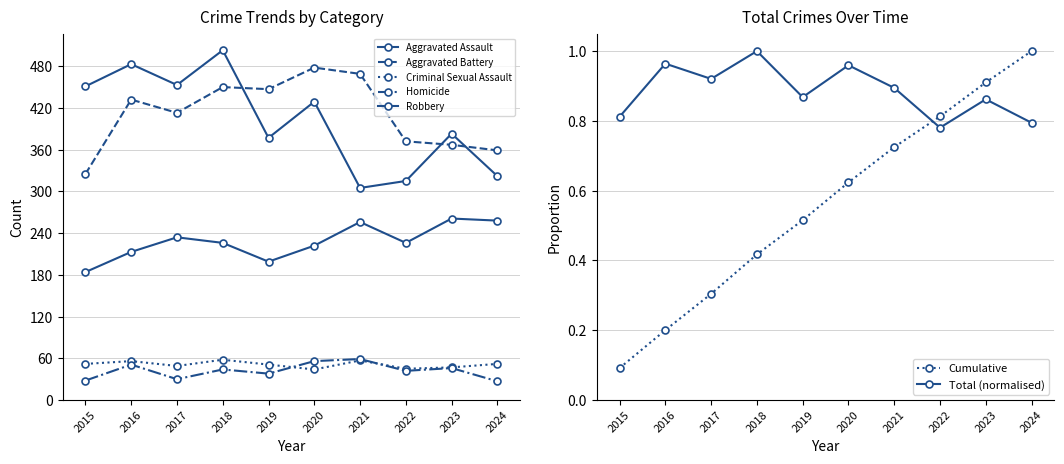

What is the sum of all Homicide values?

421